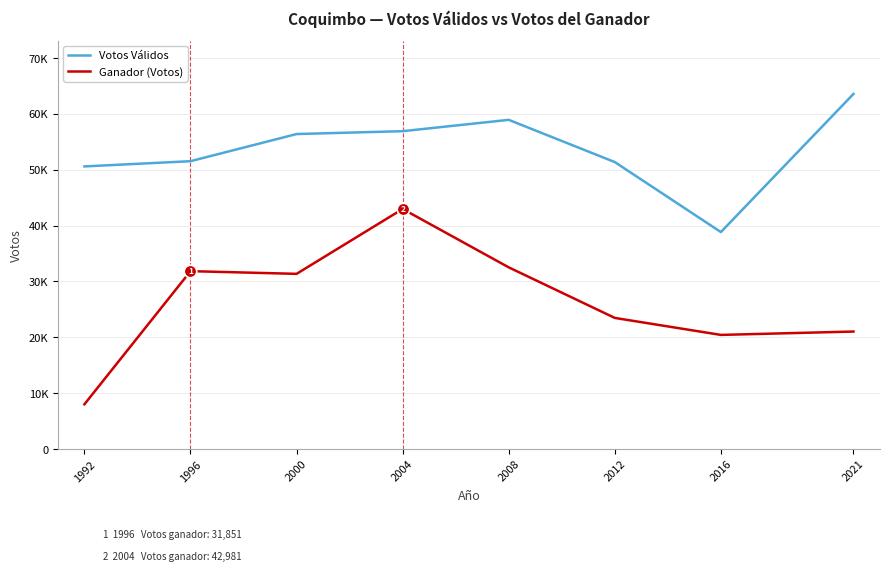

Reading right to left, extract all data points from this chart.

Votos Válidos: 63578	38847	51379	58939	56911	56397	51537	50602
Ganador (Votos): 21040	20437	23477	32531	42981	31369	31851	8016